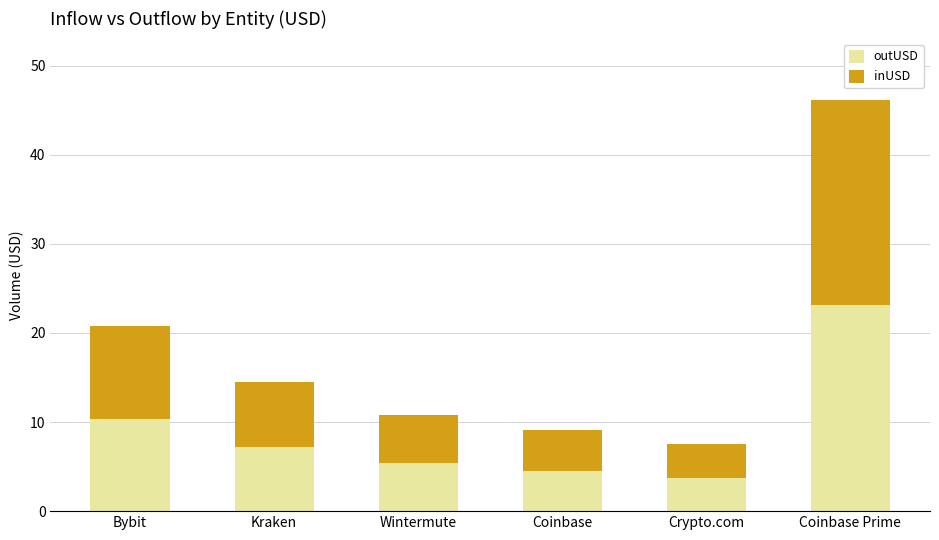

What is the total value across all series at Wintermute?

10.8